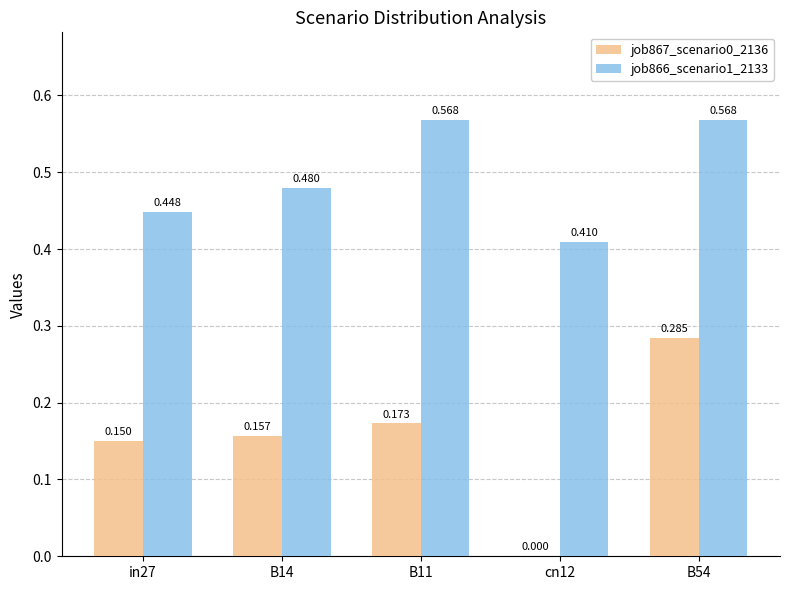

How many categories are shown in the chart?

5